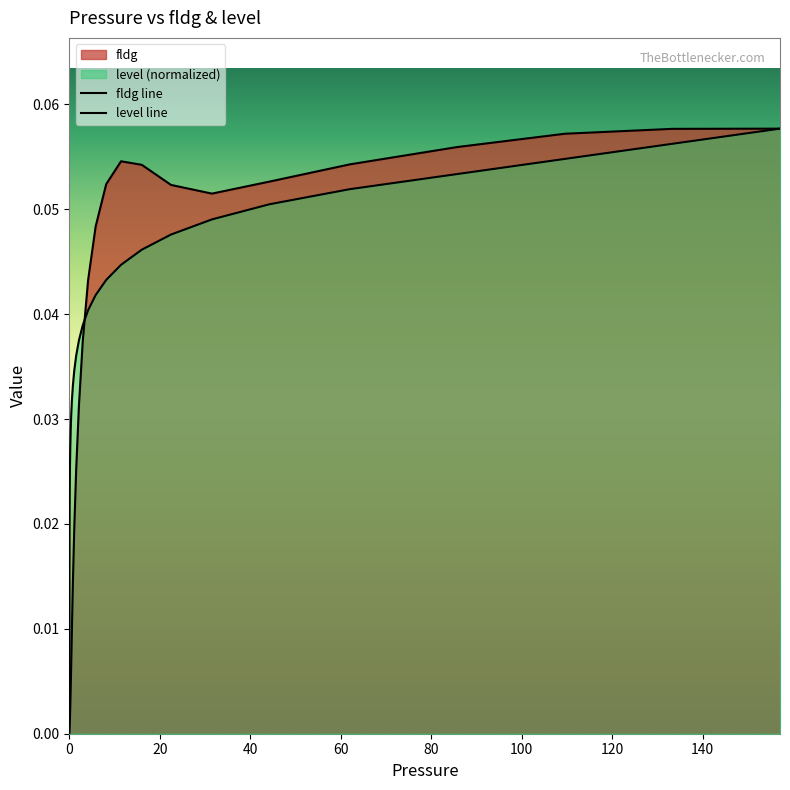

Where is the first local maximum for fldg?

11.417